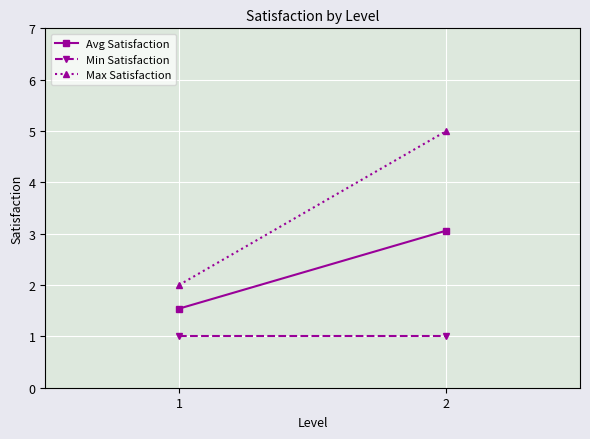

Which series changed the most between 1 and 2?

Max Satisfaction